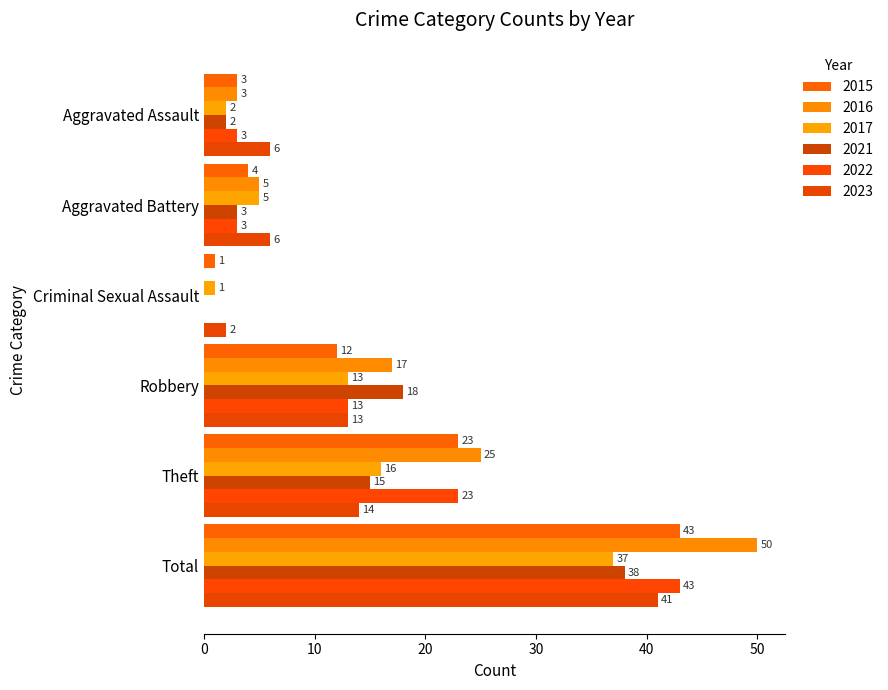

Count the number of categories in the chart.

6